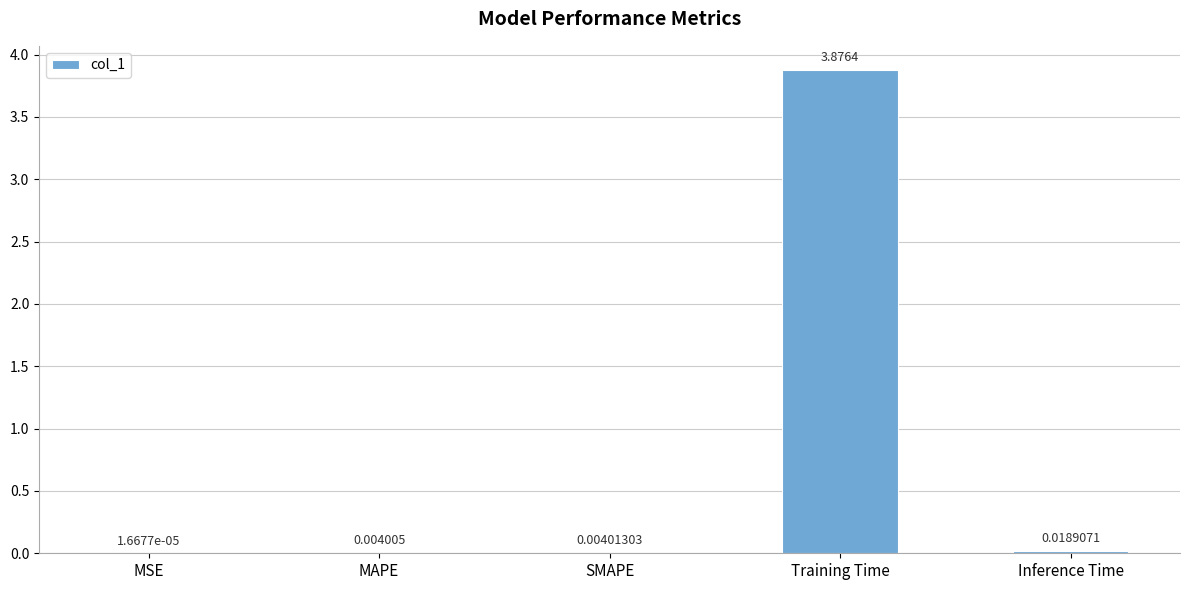

Which category has the highest value across all series?

Training Time